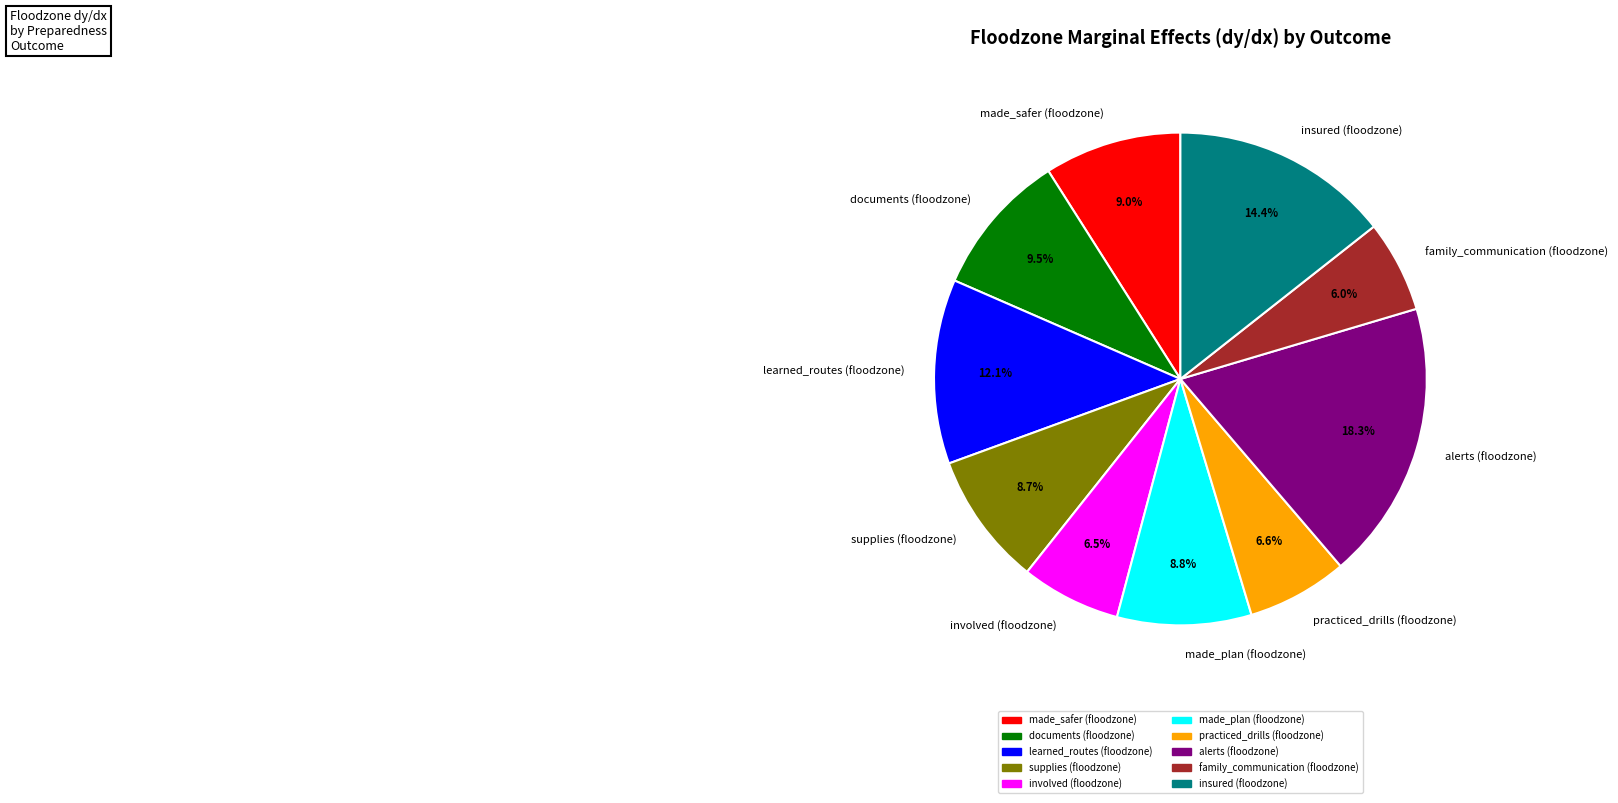

To the nearest percent, what percentage of the pie is insured (floodzone)?

14%